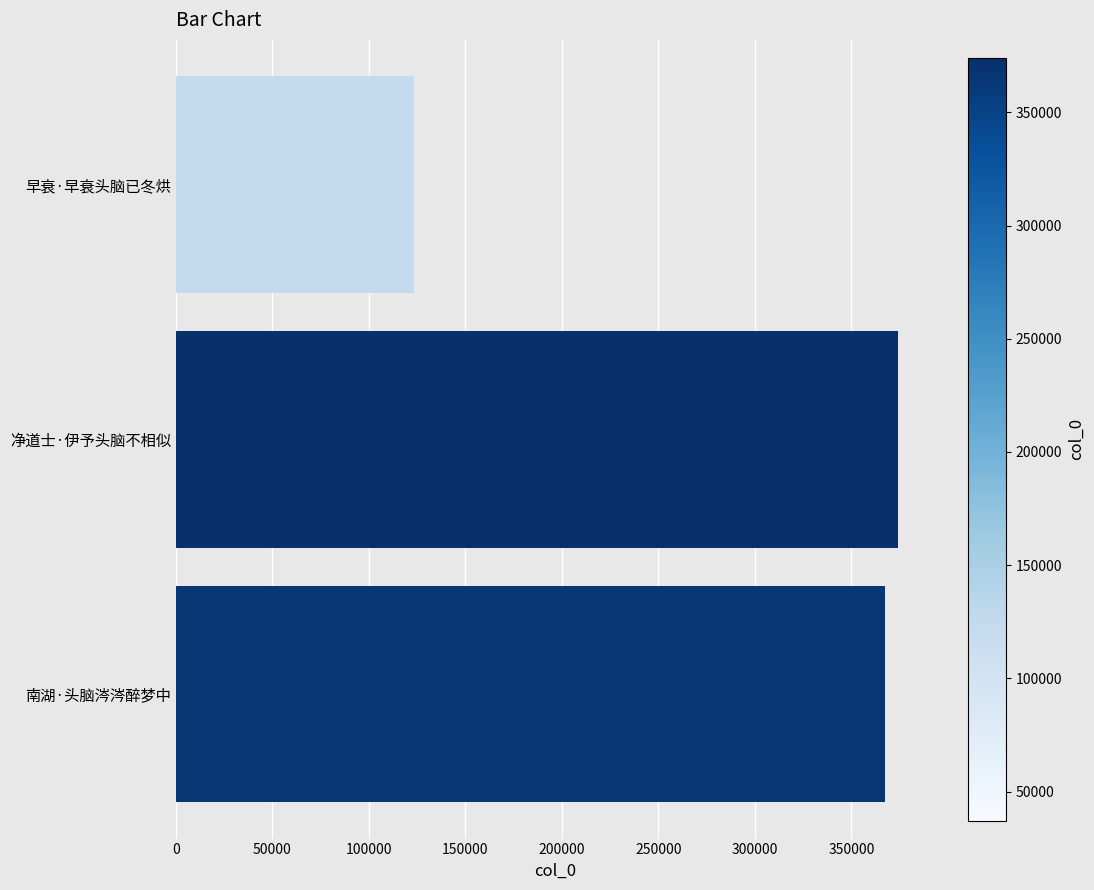

Reading top to bottom, what are all the values shown in this chart?

123317	374272	367627